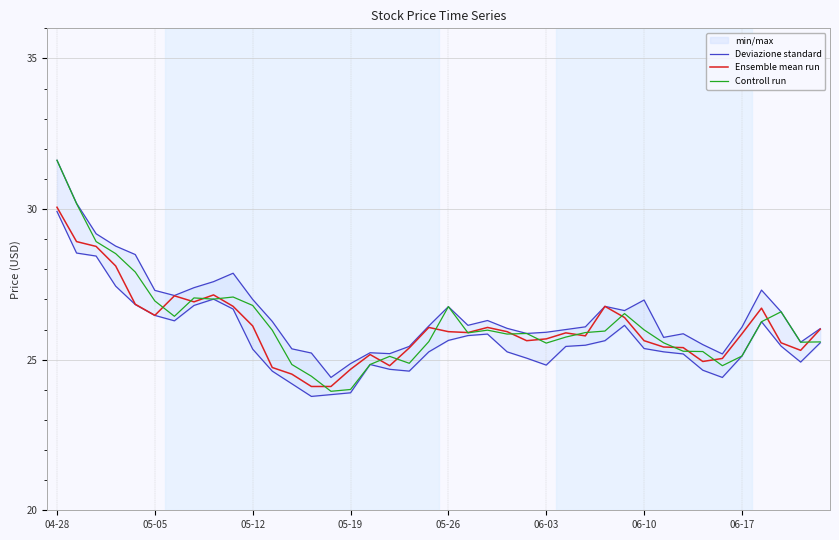

The Ensemble mean run series shows 43.9 at 06-10. True or false?

False